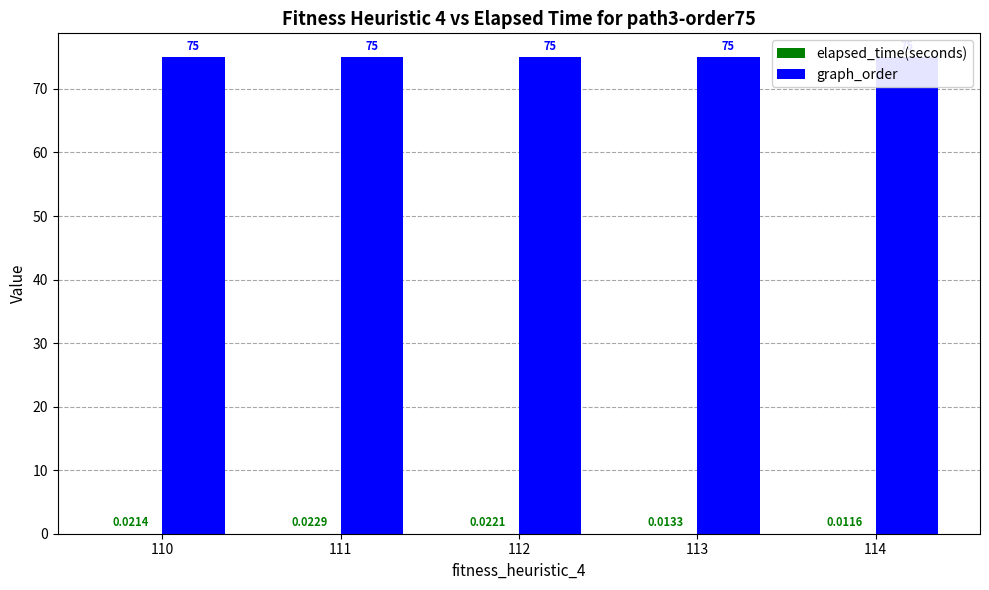

Which label corresponds to the largest value in the chart?

110